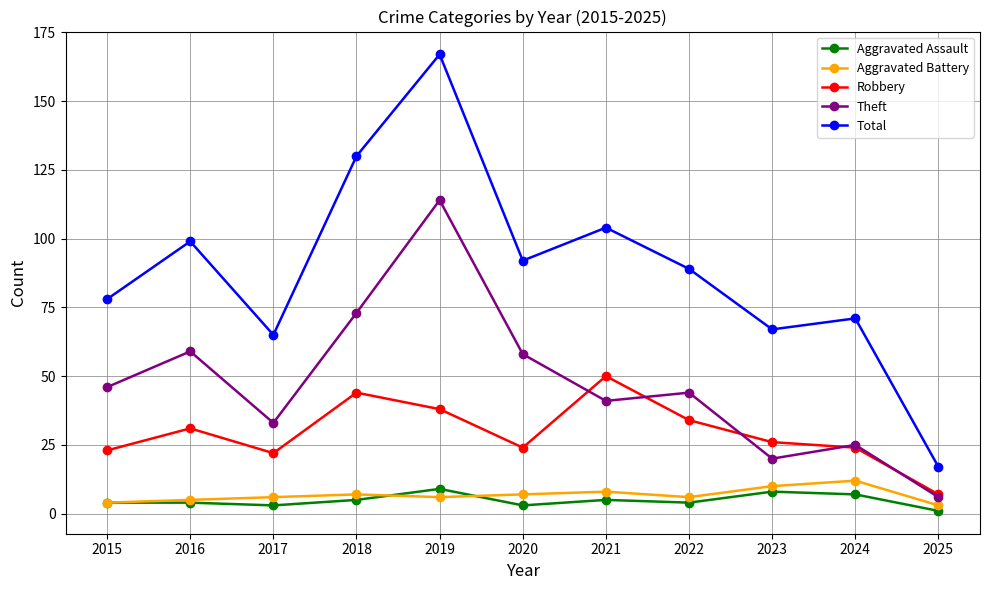

How many categories are shown in the chart?

11